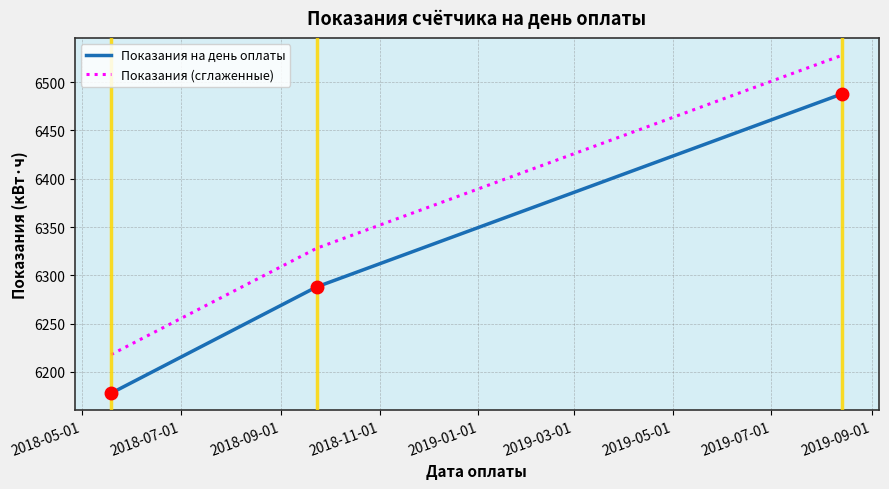

Does the chart have visible grid lines?

Yes